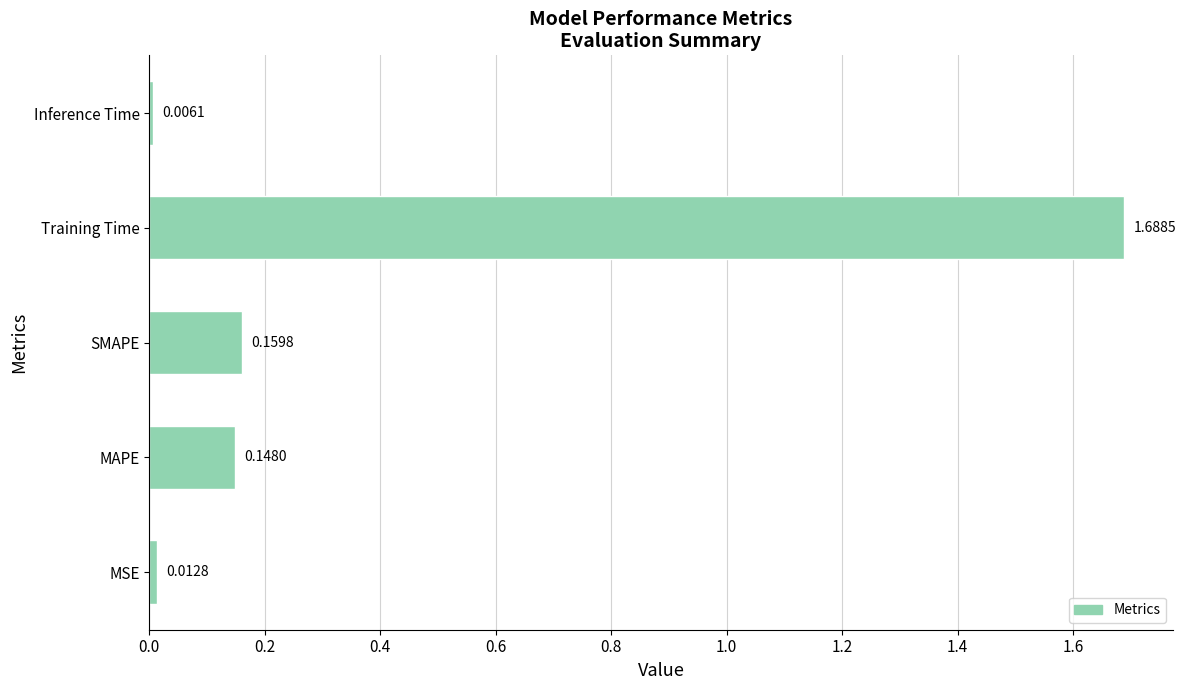

How many bars are there in total?

5